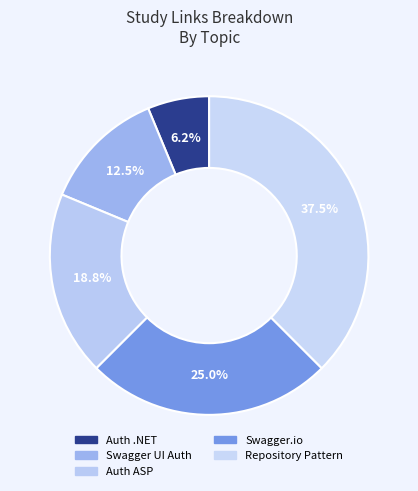

How many segments does this pie chart have?

5